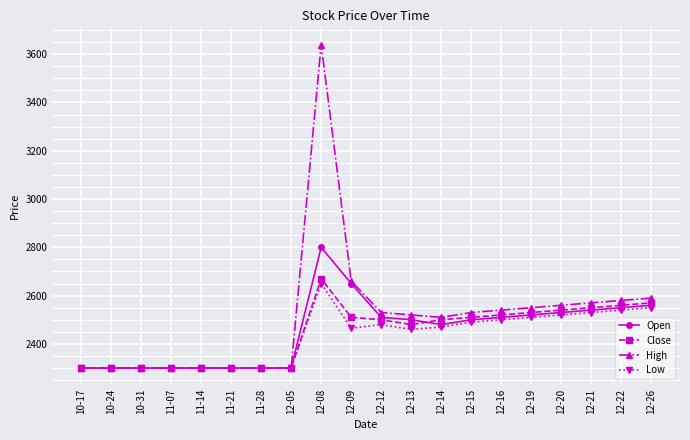

What is the difference between the maximum and second lowest values in the Close series?

370